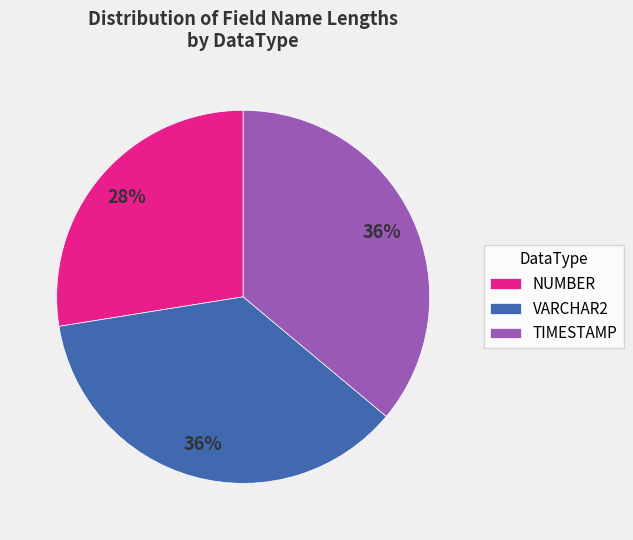

Is there a majority slice in this chart?

No